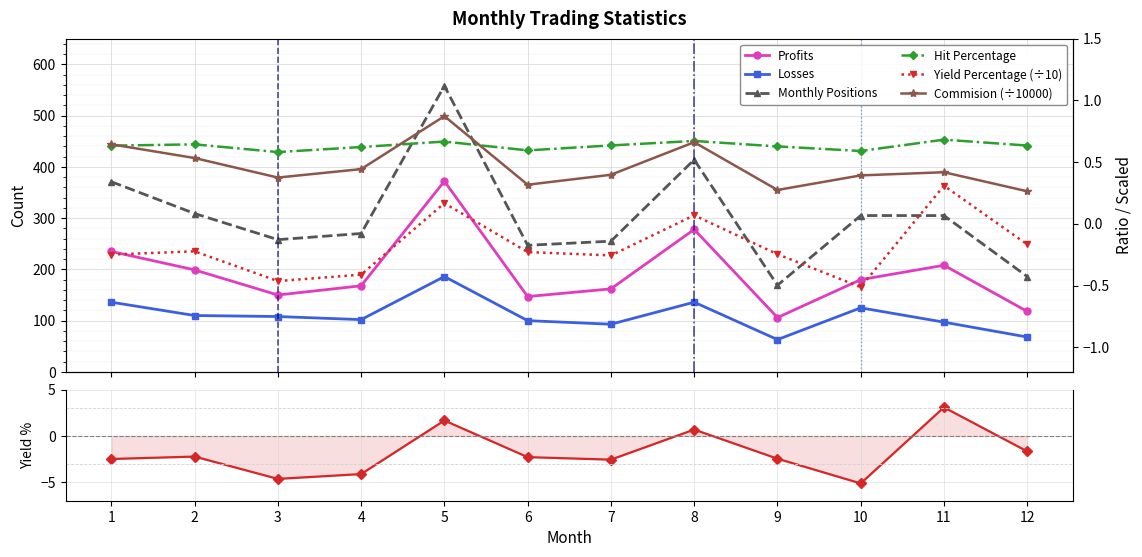

How many positive values does the Yield Percentage series have?

3